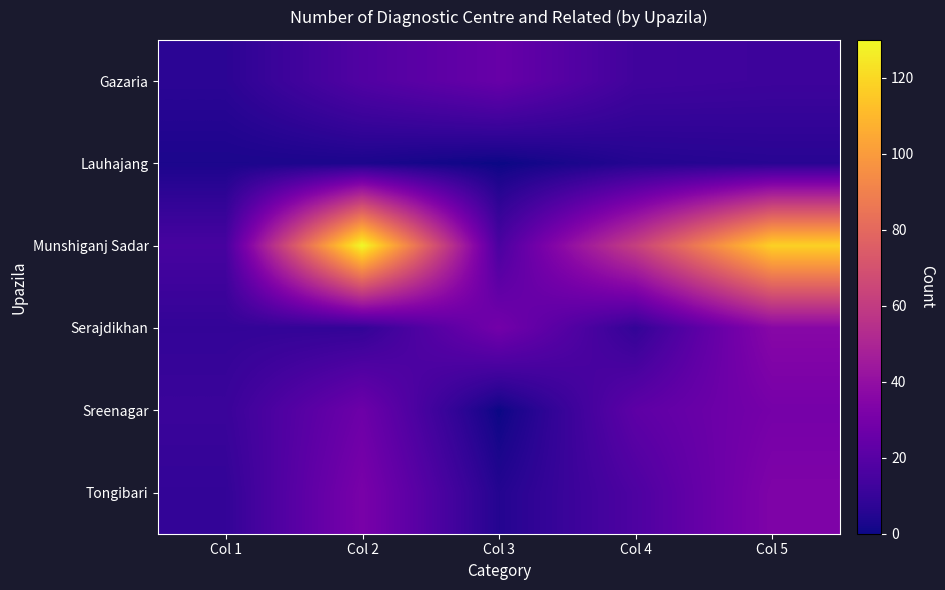

What is the total value across all series at Col 4?

128